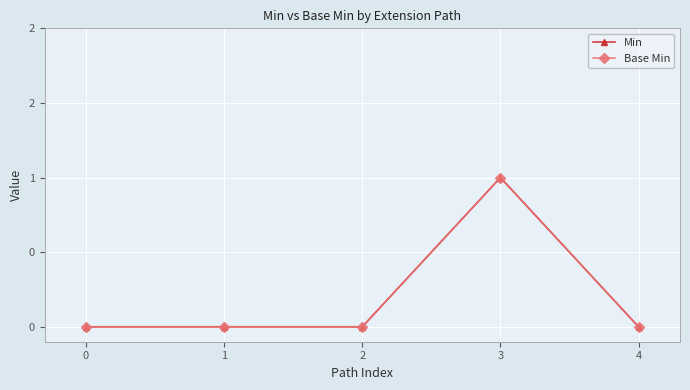

The value of Base Min at 4 is 0. True or false?

True